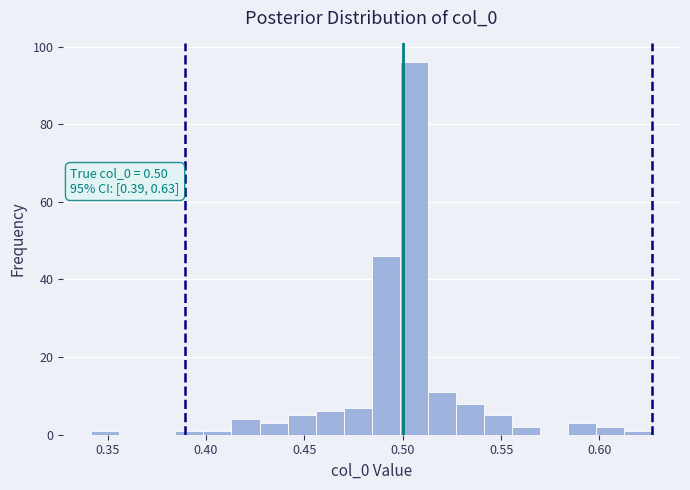

Around what value on the x-axis is the tallest bar? Give the approximate position of its centre, as read against the axis.

0.505